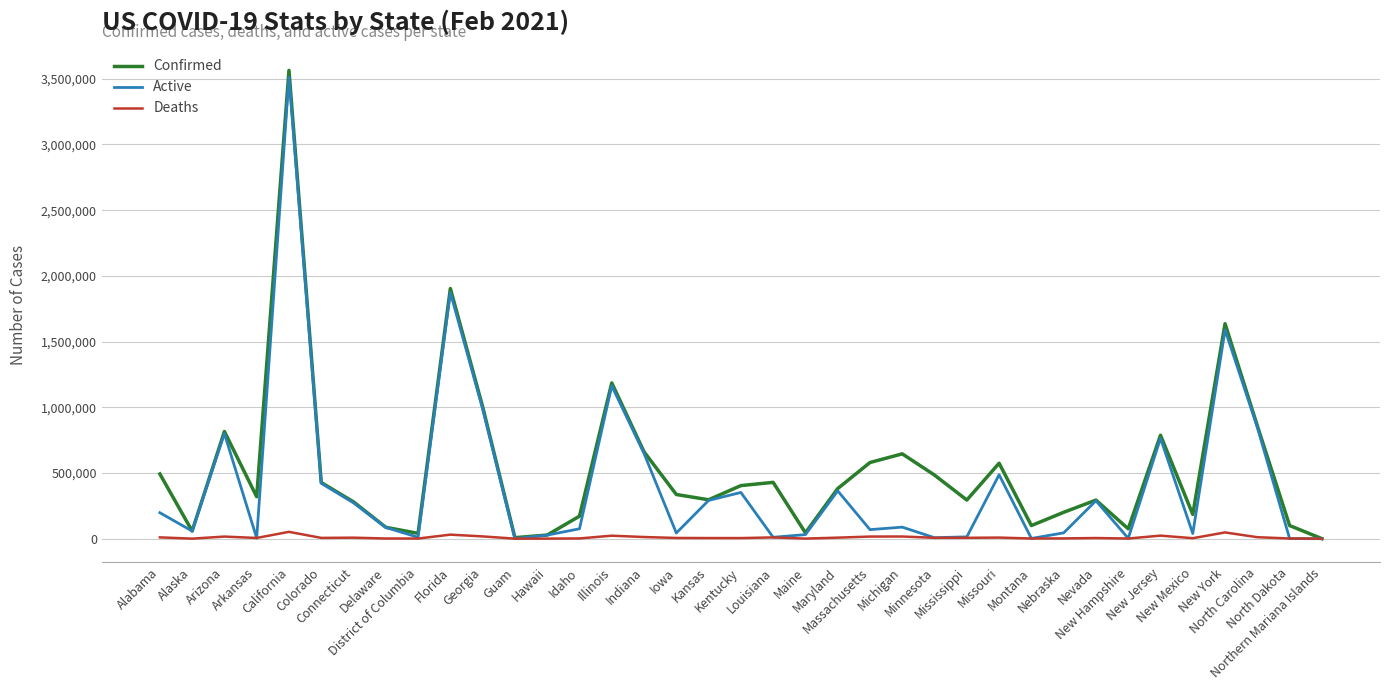

Does the chart have visible grid lines?

Yes